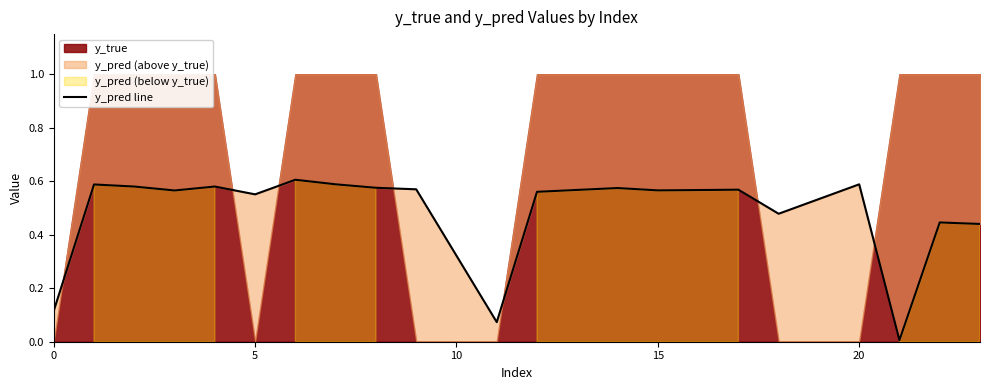

The value at 15 is 0.6. True or false?

True